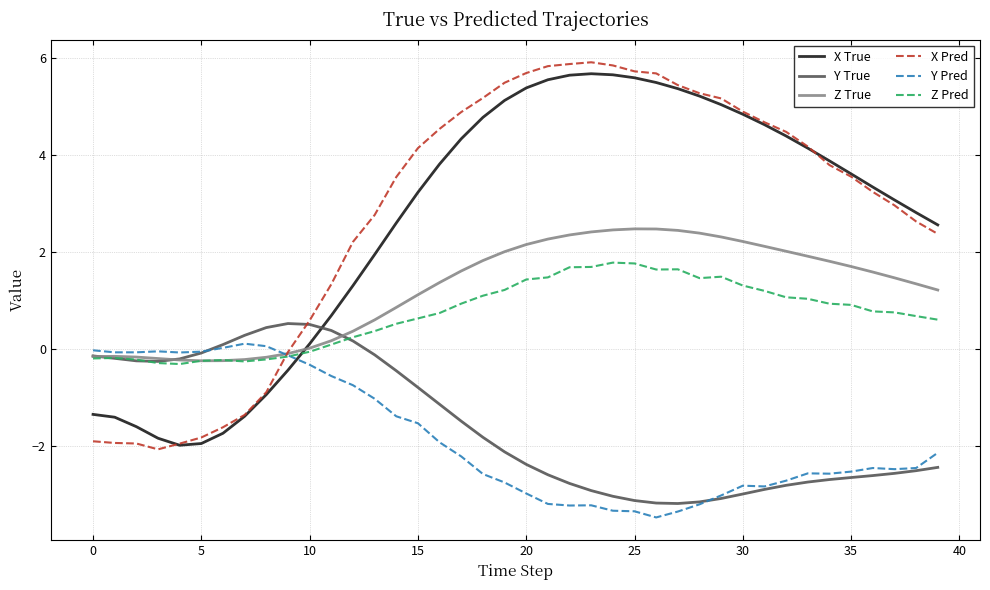

What is the sum of all X True values?

105.2